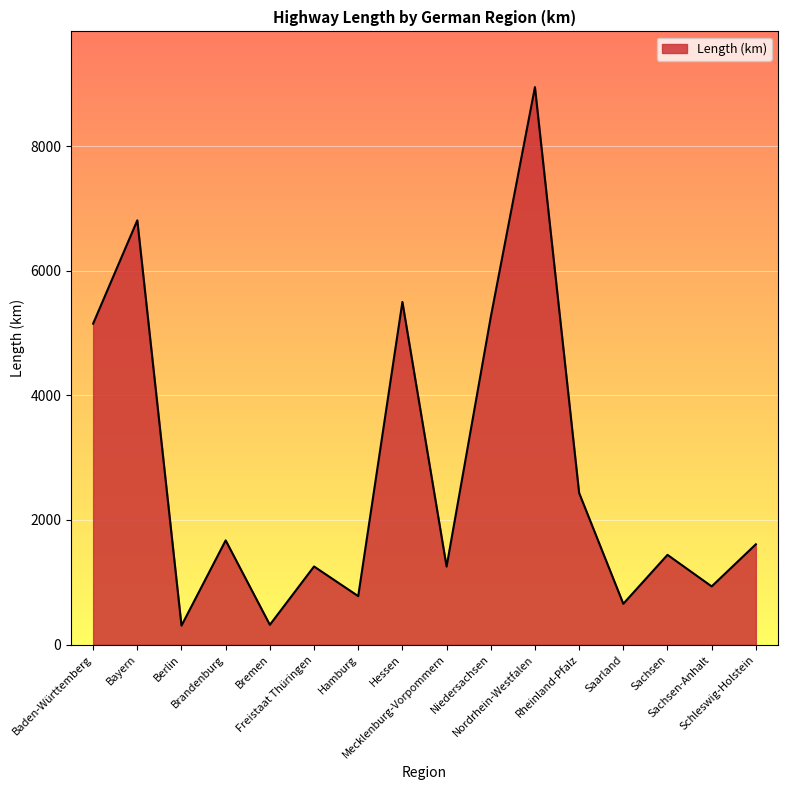

What is the greatest value displayed?

8944.2